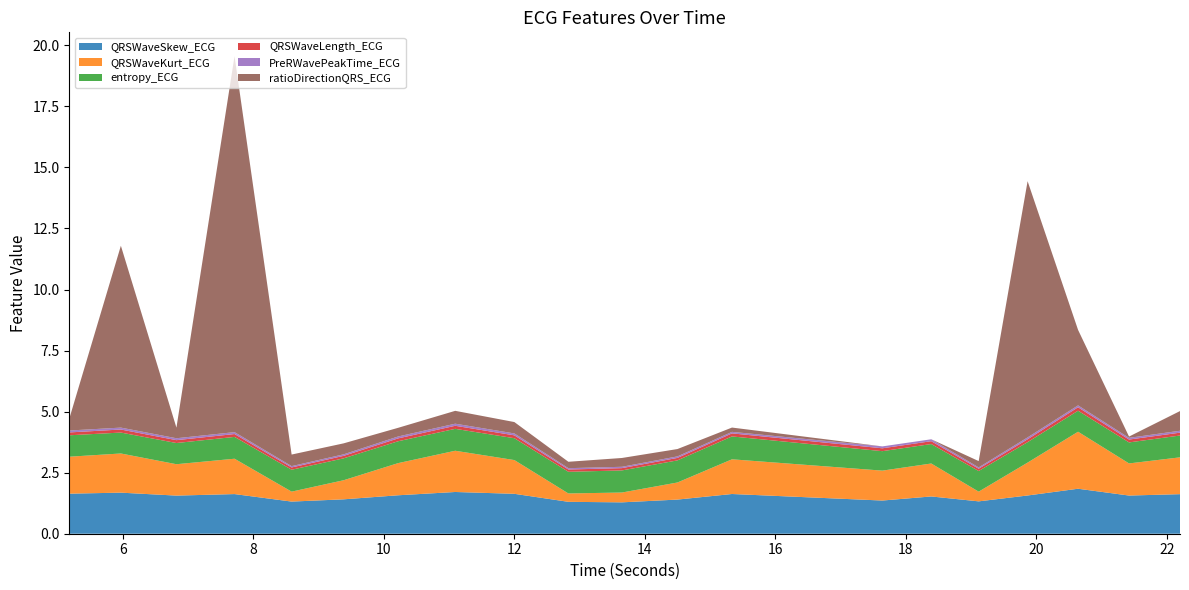

Reading left to right, list all the values displayed in this chart.

QRSWaveSkew_ECG: 5.1796875=1.6	5.96875=1.7	6.8203125=1.6	7.7109375=1.6	8.5859375=1.3	9.3828125=1.4	10.21875=1.6	11.09375=1.7	12.0=1.6	12.828125=1.3	13.6484375=1.3	14.5=1.4	15.3359375=1.6	17.640625=1.4	18.390625=1.5	19.1171875=1.3	19.8671875=1.6	20.640625=1.8	21.421875=1.6	22.203125=1.6
QRSWaveKurt_ECG: 5.1796875=1.5	5.96875=1.6	6.8203125=1.3	7.7109375=1.4	8.5859375=0.4	9.3828125=0.8	10.21875=1.3	11.09375=1.7	12.0=1.4	12.828125=0.3	13.6484375=0.4	14.5=0.7	15.3359375=1.4	17.640625=1.2	18.390625=1.3	19.1171875=0.4	19.8671875=1.3	20.640625=2.3	21.421875=1.3	22.203125=1.5
entropy_ECG: 5.1796875=0.9	5.96875=0.9	6.8203125=0.9	7.7109375=0.9	8.5859375=0.9	9.3828125=0.9	10.21875=0.9	11.09375=0.9	12.0=0.9	12.828125=0.9	13.6484375=0.9	14.5=0.9	15.3359375=0.9	17.640625=0.8	18.390625=0.8	19.1171875=0.8	19.8671875=0.8	20.640625=0.9	21.421875=0.9	22.203125=0.9
QRSWaveLength_ECG: 5.1796875=0.1	5.96875=0.1	6.8203125=0.1	7.7109375=0.1	8.5859375=0.1	9.3828125=0.1	10.21875=0.1	11.09375=0.1	12.0=0.1	12.828125=0.1	13.6484375=0.1	14.5=0.1	15.3359375=0.1	17.640625=0.1	18.390625=0.1	19.1171875=0.1	19.8671875=0.1	20.640625=0.1	21.421875=0.1	22.203125=0.1
PreRWavePeakTime_ECG: 5.1796875=0.1	5.96875=0.1	6.8203125=0.1	7.7109375=0.1	8.5859375=0.1	9.3828125=0.1	10.21875=0.1	11.09375=0.1	12.0=0.1	12.828125=0.1	13.6484375=0.1	14.5=0.1	15.3359375=0.1	17.640625=0.1	18.390625=0.1	19.1171875=0.1	19.8671875=0.1	20.640625=0.1	21.421875=0.1	22.203125=0.1
ratioDirectionQRS_ECG: 5.1796875=0.5	5.96875=7.4	6.8203125=0.4	7.7109375=15.4	8.5859375=0.5	9.3828125=0.4	10.21875=0.4	11.09375=0.5	12.0=0.5	12.828125=0.3	13.6484375=0.4	14.5=0.3	15.3359375=0.2	17.640625=0.0	18.390625=0.0	19.1171875=0.3	19.8671875=10.5	20.640625=3.1	21.421875=0.1	22.203125=0.8